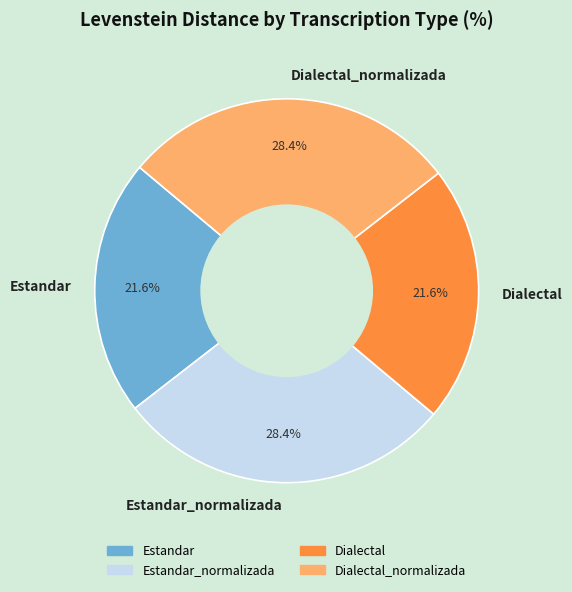

What percentage is the Dialectal_normalizada slice, to the nearest percent?

28%